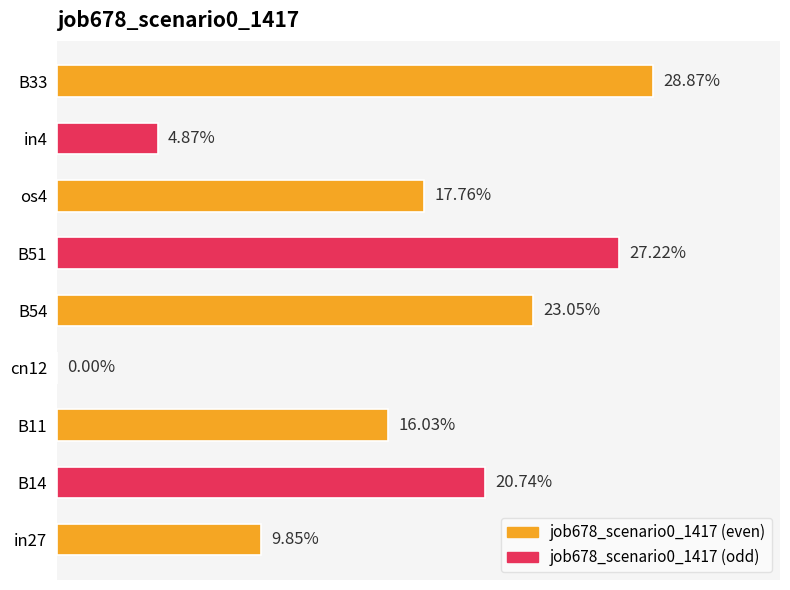

Are the bars horizontal?

Yes